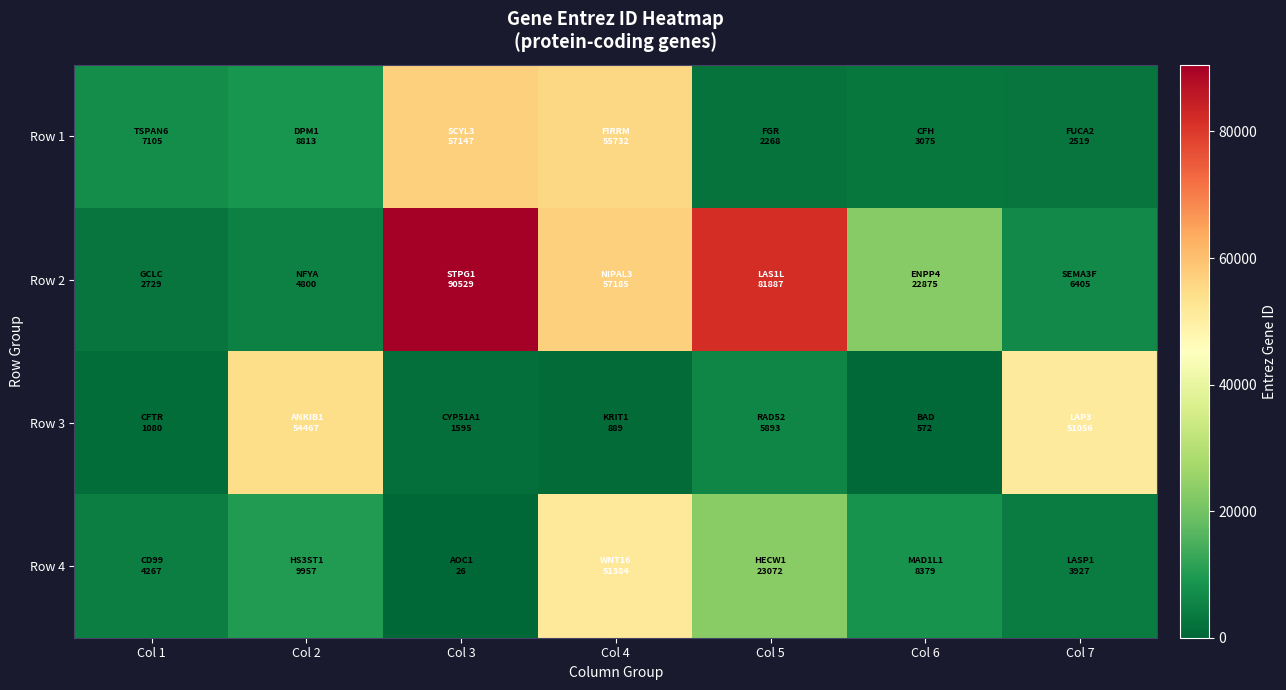

Which label corresponds to the largest value in the chart?

Col 3